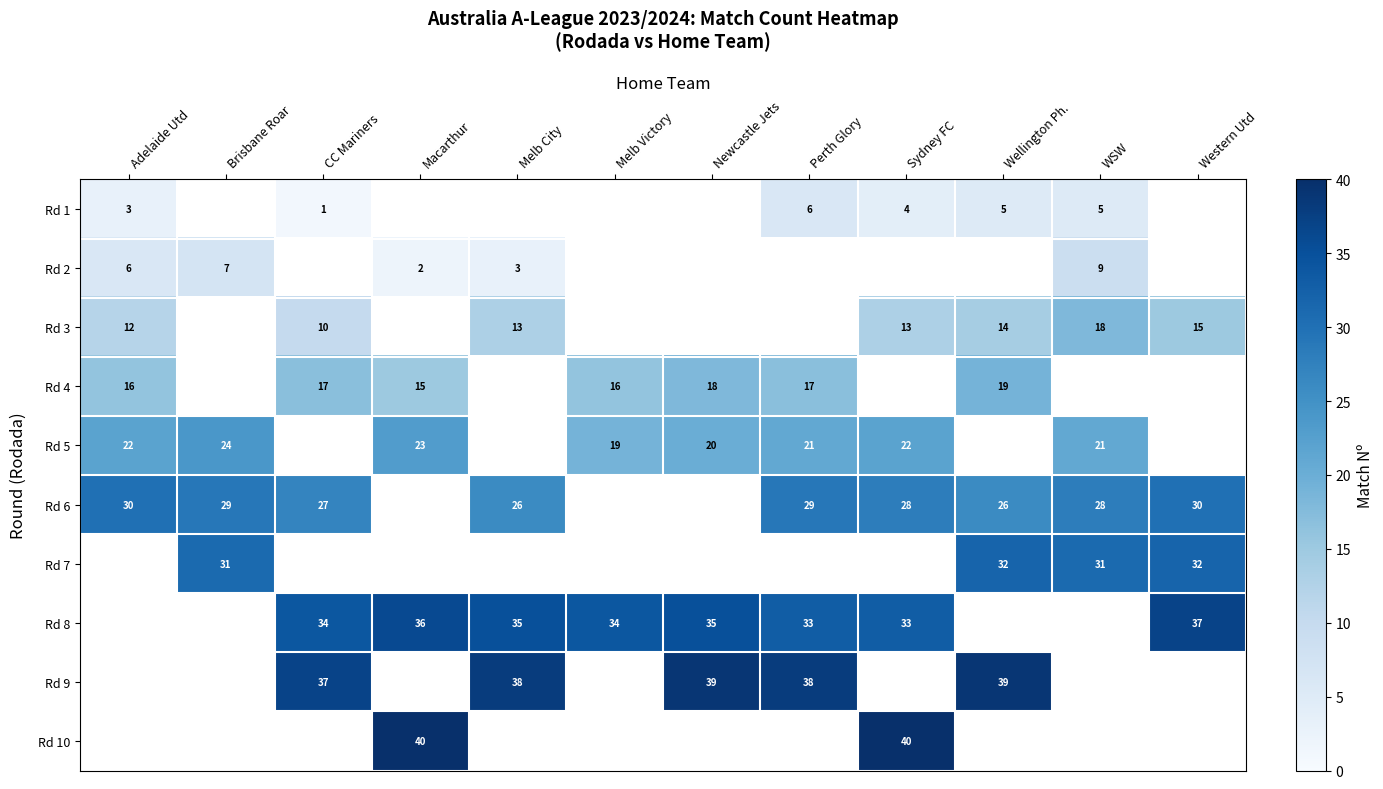

Is it true that Rd 4 equals 26 at Melb Victory?

False